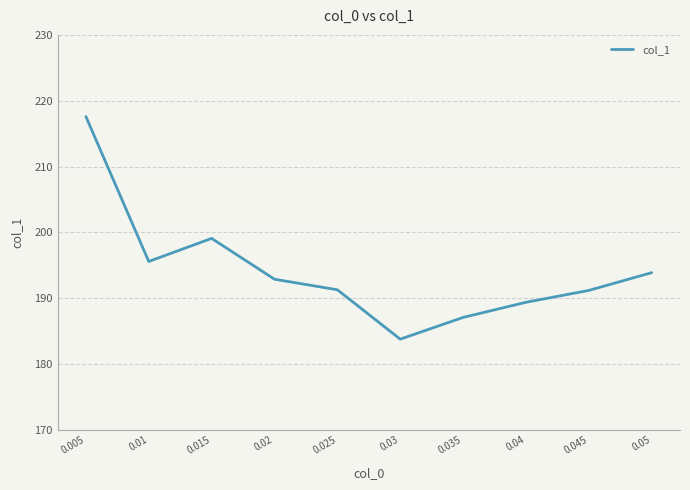

How many lines are shown in the chart?

1